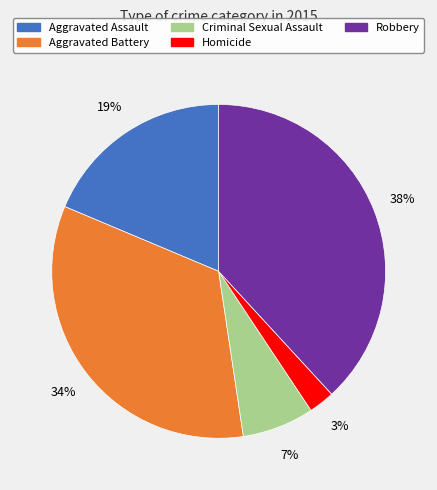

Do Aggravated Battery and Robbery together represent more than half of the pie?

Yes